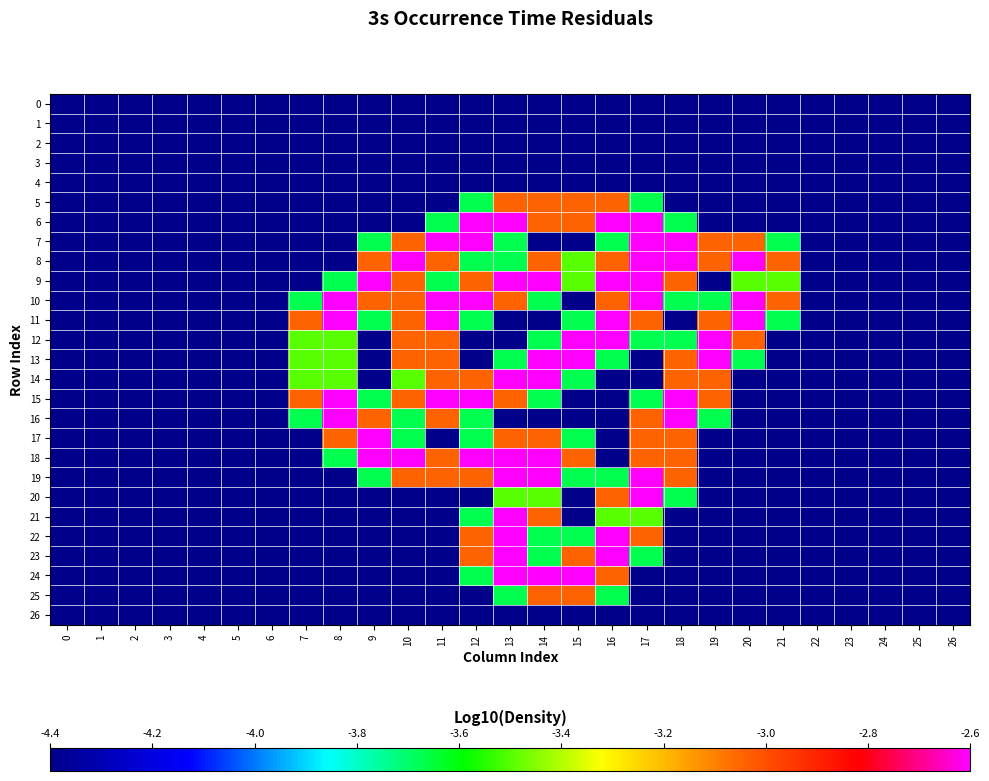

Reading left to right, extract all data points from this chart.

0: 0=0.0	1=0.0	2=0.0	3=0.0	4=0.0	5=0.0	6=0.0	7=0.0	8=0.0	9=0.0	10=0.0	11=0.0	12=0.0	13=0.0	14=0.0	15=0.0	16=0.0	17=0.0	18=0.0	19=0.0	20=0.0	21=0.0	22=0.0	23=0.0	24=0.0	25=0.0	26=0.0
1: 0=0.0	1=0.0	2=0.0	3=0.0	4=0.0	5=0.0	6=0.0	7=0.0	8=0.0	9=0.0	10=0.0	11=0.0	12=0.0	13=0.0	14=0.0	15=0.0	16=0.0	17=0.0	18=0.0	19=0.0	20=0.0	21=0.0	22=0.0	23=0.0	24=0.0	25=0.0	26=0.0
2: 0=0.0	1=0.0	2=0.0	3=0.0	4=0.0	5=0.0	6=0.0	7=0.0	8=0.0	9=0.0	10=0.0	11=0.0	12=0.0	13=0.0	14=0.0	15=0.0	16=0.0	17=0.0	18=0.0	19=0.0	20=0.0	21=0.0	22=0.0	23=0.0	24=0.0	25=0.0	26=0.0
3: 0=0.0	1=0.0	2=0.0	3=0.0	4=0.0	5=0.0	6=0.0	7=0.0	8=0.0	9=0.0	10=0.0	11=0.0	12=0.0	13=0.0	14=0.0	15=0.0	16=0.0	17=0.0	18=0.0	19=0.0	20=0.0	21=0.0	22=0.0	23=0.0	24=0.0	25=0.0	26=0.0
4: 0=0.0	1=0.0	2=0.0	3=0.0	4=0.0	5=0.0	6=0.0	7=0.0	8=0.0	9=0.0	10=0.0	11=0.0	12=0.0	13=0.0	14=0.0	15=0.0	16=0.0	17=0.0	18=0.0	19=0.0	20=0.0	21=0.0	22=0.0	23=0.0	24=0.0	25=0.0	26=0.0
5: 0=0.0	1=0.0	2=0.0	3=0.0	4=0.0	5=0.0	6=0.0	7=0.0	8=0.0	9=0.0	10=0.0	11=0.0	12=0.8	13=1.5	14=1.5	15=1.5	16=1.5	17=0.8	18=0.0	19=0.0	20=0.0	21=0.0	22=0.0	23=0.0	24=0.0	25=0.0	26=0.0
6: 0=0.0	1=0.0	2=0.0	3=0.0	4=0.0	5=0.0	6=0.0	7=0.0	8=0.0	9=0.0	10=0.0	11=0.8	12=2.0	13=2.0	14=1.5	15=1.5	16=2.0	17=2.0	18=0.8	19=0.0	20=0.0	21=0.0	22=0.0	23=0.0	24=0.0	25=0.0	26=0.0
7: 0=0.0	1=0.0	2=0.0	3=0.0	4=0.0	5=0.0	6=0.0	7=0.0	8=0.0	9=0.8	10=1.5	11=2.0	12=2.0	13=0.8	14=0.0	15=0.0	16=0.8	17=2.0	18=2.0	19=1.5	20=1.5	21=0.8	22=0.0	23=0.0	24=0.0	25=0.0	26=0.0
8: 0=0.0	1=0.0	2=0.0	3=0.0	4=0.0	5=0.0	6=0.0	7=0.0	8=0.0	9=1.5	10=2.0	11=1.5	12=0.8	13=0.8	14=1.5	15=1.0	16=1.5	17=2.0	18=2.0	19=1.5	20=2.0	21=1.5	22=0.0	23=0.0	24=0.0	25=0.0	26=0.0
9: 0=0.0	1=0.0	2=0.0	3=0.0	4=0.0	5=0.0	6=0.0	7=0.0	8=0.8	9=2.0	10=1.5	11=0.8	12=1.5	13=2.0	14=2.0	15=1.0	16=2.0	17=2.0	18=1.5	19=0.0	20=1.0	21=1.0	22=0.0	23=0.0	24=0.0	25=0.0	26=0.0
10: 0=0.0	1=0.0	2=0.0	3=0.0	4=0.0	5=0.0	6=0.0	7=0.8	8=2.0	9=1.5	10=1.5	11=2.0	12=2.0	13=1.5	14=0.8	15=0.0	16=1.5	17=2.0	18=0.8	19=0.8	20=2.0	21=1.5	22=0.0	23=0.0	24=0.0	25=0.0	26=0.0
11: 0=0.0	1=0.0	2=0.0	3=0.0	4=0.0	5=0.0	6=0.0	7=1.5	8=2.0	9=0.8	10=1.5	11=2.0	12=0.8	13=0.0	14=0.0	15=0.8	16=2.0	17=1.5	18=0.0	19=1.5	20=2.0	21=0.8	22=0.0	23=0.0	24=0.0	25=0.0	26=0.0
12: 0=0.0	1=0.0	2=0.0	3=0.0	4=0.0	5=0.0	6=0.0	7=1.0	8=1.0	9=0.0	10=1.5	11=1.5	12=0.0	13=0.0	14=0.8	15=2.0	16=2.0	17=0.8	18=0.8	19=2.0	20=1.5	21=0.0	22=0.0	23=0.0	24=0.0	25=0.0	26=0.0
13: 0=0.0	1=0.0	2=0.0	3=0.0	4=0.0	5=0.0	6=0.0	7=1.0	8=1.0	9=0.0	10=1.5	11=1.5	12=0.0	13=0.8	14=2.0	15=2.0	16=0.8	17=0.0	18=1.5	19=2.0	20=0.8	21=0.0	22=0.0	23=0.0	24=0.0	25=0.0	26=0.0
14: 0=0.0	1=0.0	2=0.0	3=0.0	4=0.0	5=0.0	6=0.0	7=1.0	8=1.0	9=0.0	10=1.0	11=1.5	12=1.5	13=2.0	14=2.0	15=0.8	16=0.0	17=0.0	18=1.5	19=1.5	20=0.0	21=0.0	22=0.0	23=0.0	24=0.0	25=0.0	26=0.0
15: 0=0.0	1=0.0	2=0.0	3=0.0	4=0.0	5=0.0	6=0.0	7=1.5	8=2.0	9=0.8	10=1.5	11=2.0	12=2.0	13=1.5	14=0.8	15=0.0	16=0.0	17=0.8	18=2.0	19=1.5	20=0.0	21=0.0	22=0.0	23=0.0	24=0.0	25=0.0	26=0.0
16: 0=0.0	1=0.0	2=0.0	3=0.0	4=0.0	5=0.0	6=0.0	7=0.8	8=2.0	9=1.5	10=0.8	11=1.5	12=0.8	13=0.0	14=0.0	15=0.0	16=0.0	17=1.5	18=2.0	19=0.8	20=0.0	21=0.0	22=0.0	23=0.0	24=0.0	25=0.0	26=0.0
17: 0=0.0	1=0.0	2=0.0	3=0.0	4=0.0	5=0.0	6=0.0	7=0.0	8=1.5	9=2.0	10=0.8	11=0.0	12=0.8	13=1.5	14=1.5	15=0.8	16=0.0	17=1.5	18=1.5	19=0.0	20=0.0	21=0.0	22=0.0	23=0.0	24=0.0	25=0.0	26=0.0
18: 0=0.0	1=0.0	2=0.0	3=0.0	4=0.0	5=0.0	6=0.0	7=0.0	8=0.8	9=2.0	10=2.0	11=1.5	12=2.0	13=2.0	14=2.0	15=1.5	16=0.0	17=1.5	18=1.5	19=0.0	20=0.0	21=0.0	22=0.0	23=0.0	24=0.0	25=0.0	26=0.0
19: 0=0.0	1=0.0	2=0.0	3=0.0	4=0.0	5=0.0	6=0.0	7=0.0	8=0.0	9=0.8	10=1.5	11=1.5	12=1.5	13=2.0	14=2.0	15=0.8	16=0.8	17=2.0	18=1.5	19=0.0	20=0.0	21=0.0	22=0.0	23=0.0	24=0.0	25=0.0	26=0.0
20: 0=0.0	1=0.0	2=0.0	3=0.0	4=0.0	5=0.0	6=0.0	7=0.0	8=0.0	9=0.0	10=0.0	11=0.0	12=0.0	13=1.0	14=1.0	15=0.0	16=1.5	17=2.0	18=0.8	19=0.0	20=0.0	21=0.0	22=0.0	23=0.0	24=0.0	25=0.0	26=0.0
21: 0=0.0	1=0.0	2=0.0	3=0.0	4=0.0	5=0.0	6=0.0	7=0.0	8=0.0	9=0.0	10=0.0	11=0.0	12=0.8	13=2.0	14=1.5	15=0.0	16=1.0	17=1.0	18=0.0	19=0.0	20=0.0	21=0.0	22=0.0	23=0.0	24=0.0	25=0.0	26=0.0
22: 0=0.0	1=0.0	2=0.0	3=0.0	4=0.0	5=0.0	6=0.0	7=0.0	8=0.0	9=0.0	10=0.0	11=0.0	12=1.5	13=2.0	14=0.8	15=0.8	16=2.0	17=1.5	18=0.0	19=0.0	20=0.0	21=0.0	22=0.0	23=0.0	24=0.0	25=0.0	26=0.0
23: 0=0.0	1=0.0	2=0.0	3=0.0	4=0.0	5=0.0	6=0.0	7=0.0	8=0.0	9=0.0	10=0.0	11=0.0	12=1.5	13=2.0	14=0.8	15=1.5	16=2.0	17=0.8	18=0.0	19=0.0	20=0.0	21=0.0	22=0.0	23=0.0	24=0.0	25=0.0	26=0.0
24: 0=0.0	1=0.0	2=0.0	3=0.0	4=0.0	5=0.0	6=0.0	7=0.0	8=0.0	9=0.0	10=0.0	11=0.0	12=0.8	13=2.0	14=2.0	15=2.0	16=1.5	17=0.0	18=0.0	19=0.0	20=0.0	21=0.0	22=0.0	23=0.0	24=0.0	25=0.0	26=0.0
25: 0=0.0	1=0.0	2=0.0	3=0.0	4=0.0	5=0.0	6=0.0	7=0.0	8=0.0	9=0.0	10=0.0	11=0.0	12=0.0	13=0.8	14=1.5	15=1.5	16=0.8	17=0.0	18=0.0	19=0.0	20=0.0	21=0.0	22=0.0	23=0.0	24=0.0	25=0.0	26=0.0
26: 0=0.0	1=0.0	2=0.0	3=0.0	4=0.0	5=0.0	6=0.0	7=0.0	8=0.0	9=0.0	10=0.0	11=0.0	12=0.0	13=0.0	14=0.0	15=0.0	16=0.0	17=0.0	18=0.0	19=0.0	20=0.0	21=0.0	22=0.0	23=0.0	24=0.0	25=0.0	26=0.0